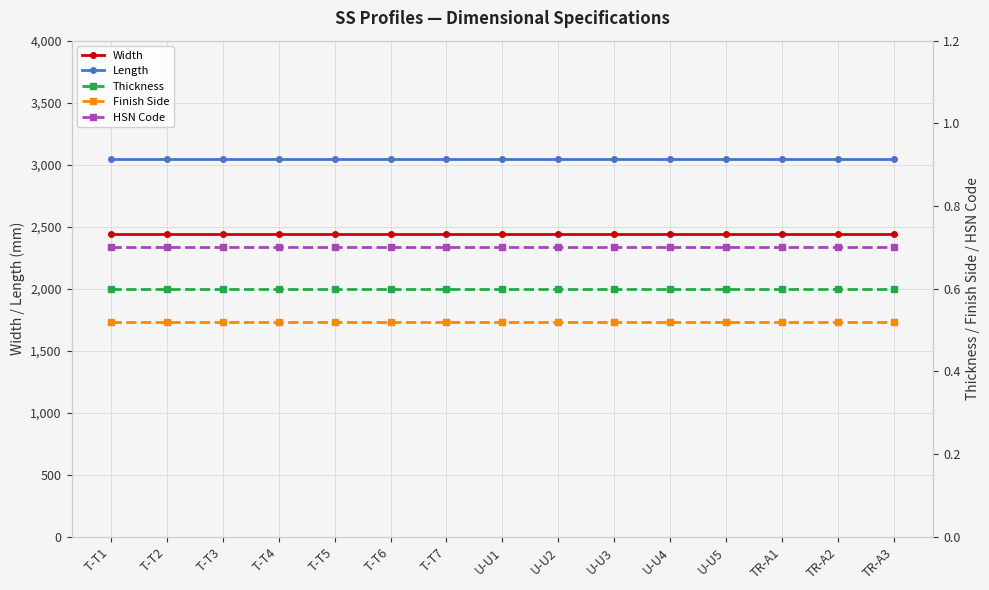

Is the value of Thickness at U-U2 greater than the value of Length at U-U5?

No